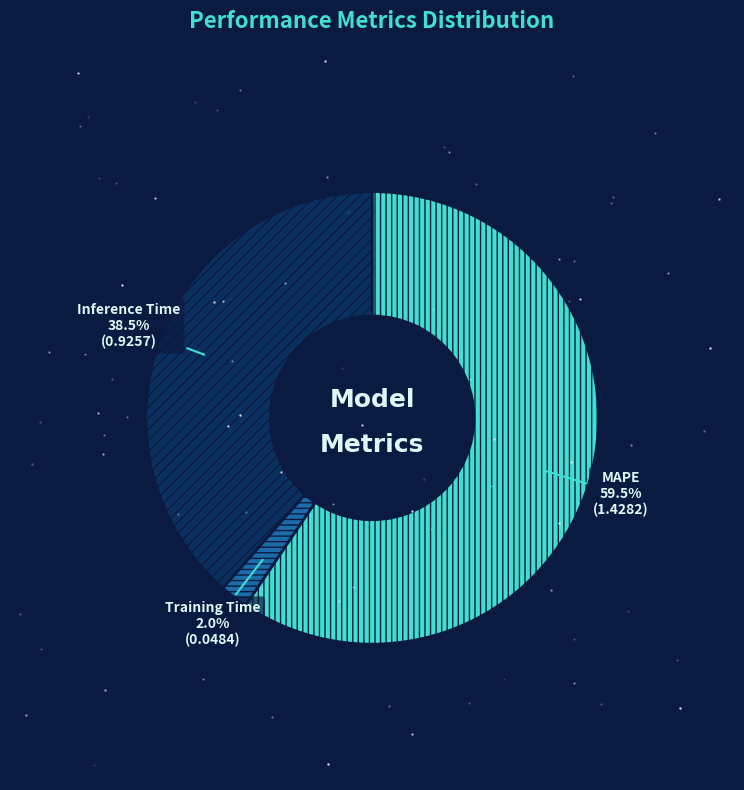

True or false: Training Time accounts for 2% of the total.

True